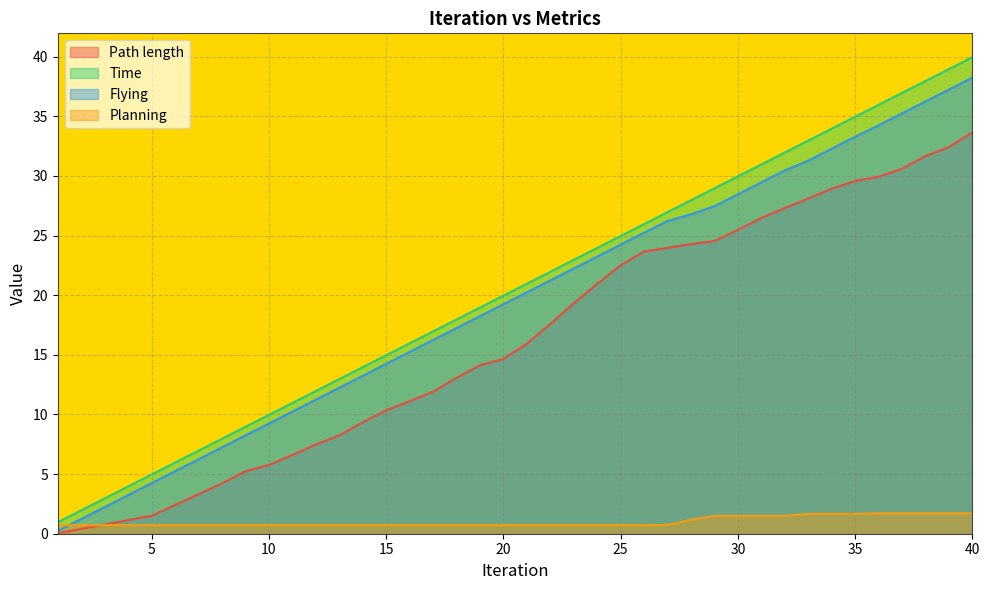

What is the maximum value shown in the chart?

40.0